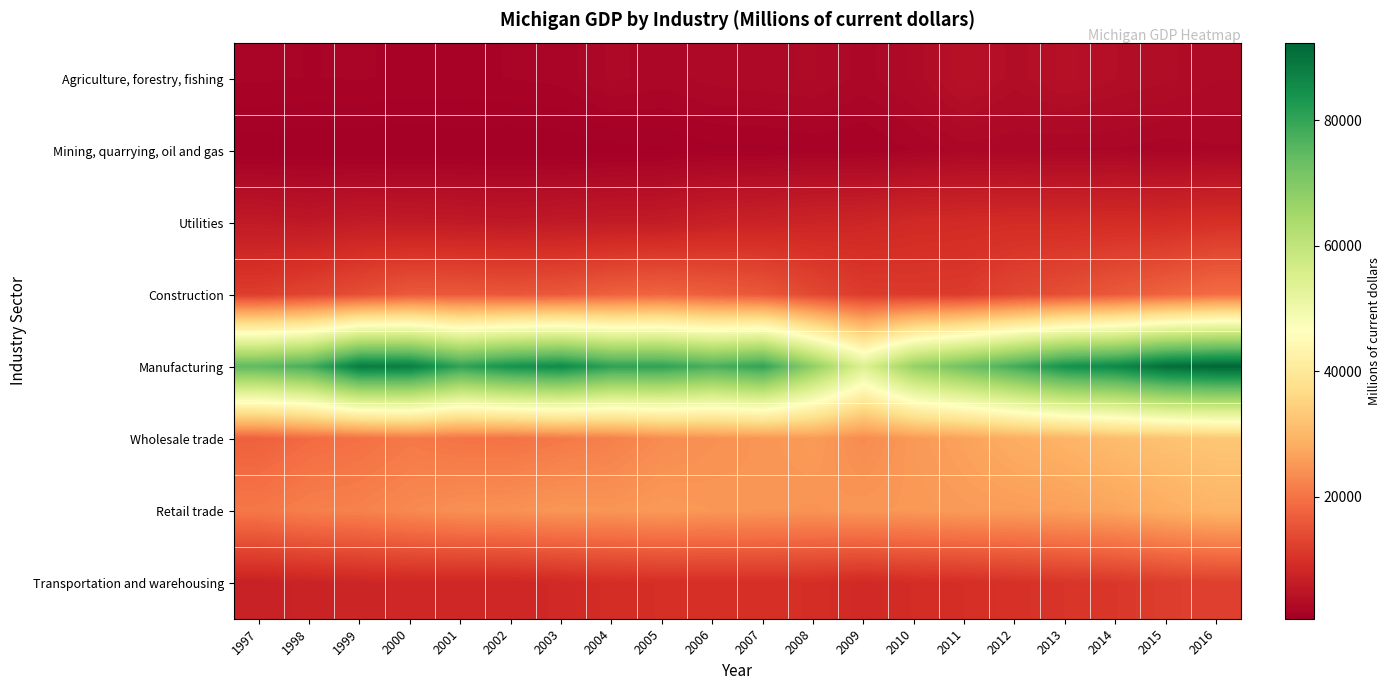

Count the number of categories in the chart.

20